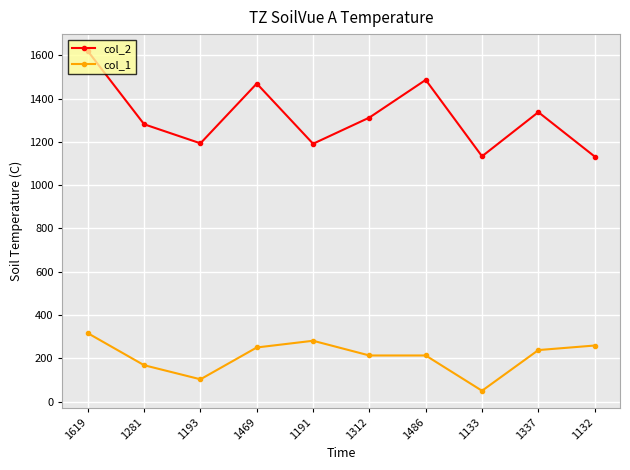

Which series has the widest spread of values?

col_2